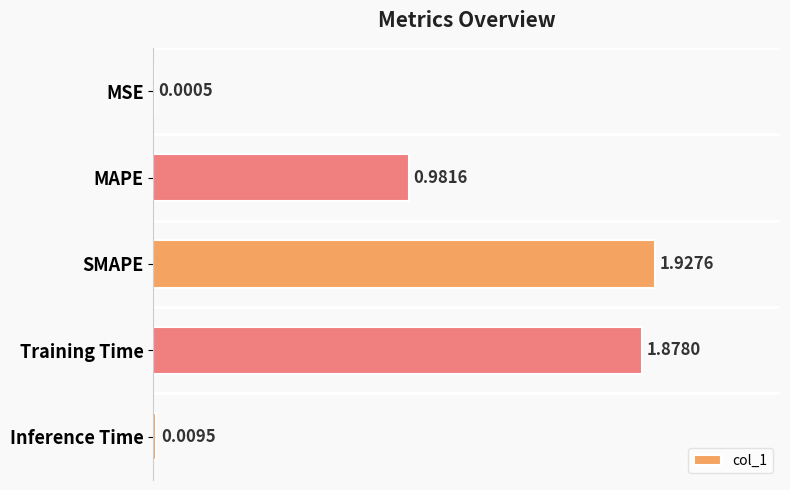

What is the sum of all values?

4.8